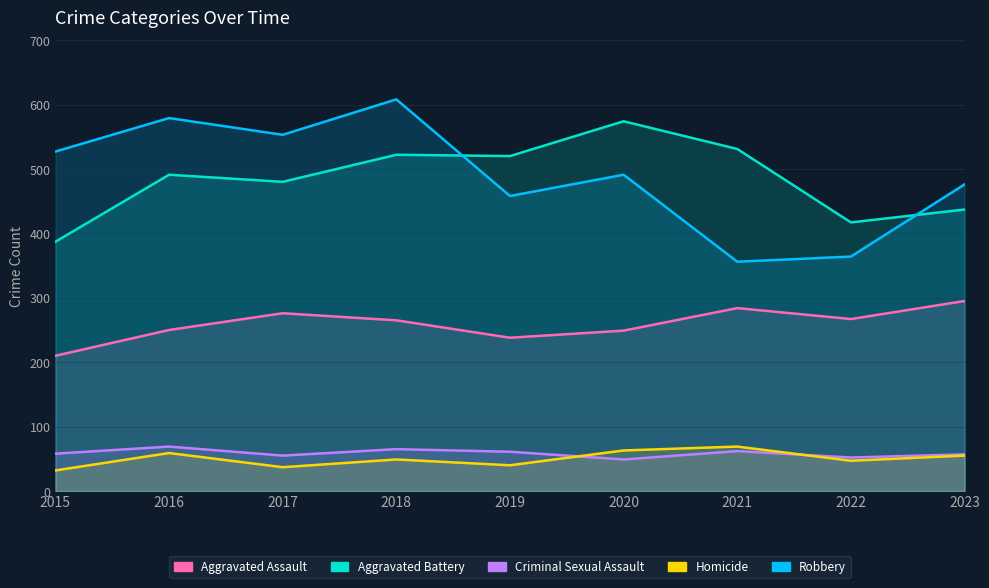

Where is Aggravated Assault nearest to the value 252?

2016